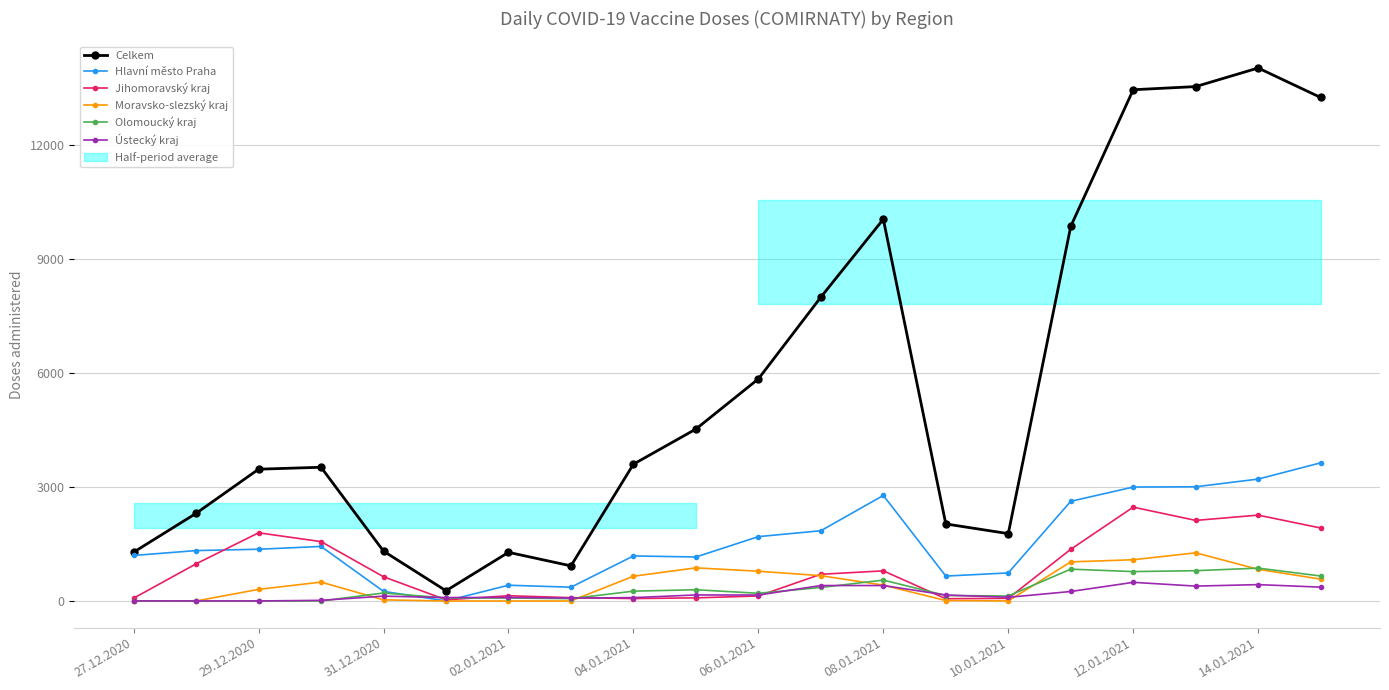

True or false: Moravsko-slezský kraj and Olomoucký kraj intersect in this chart.

True